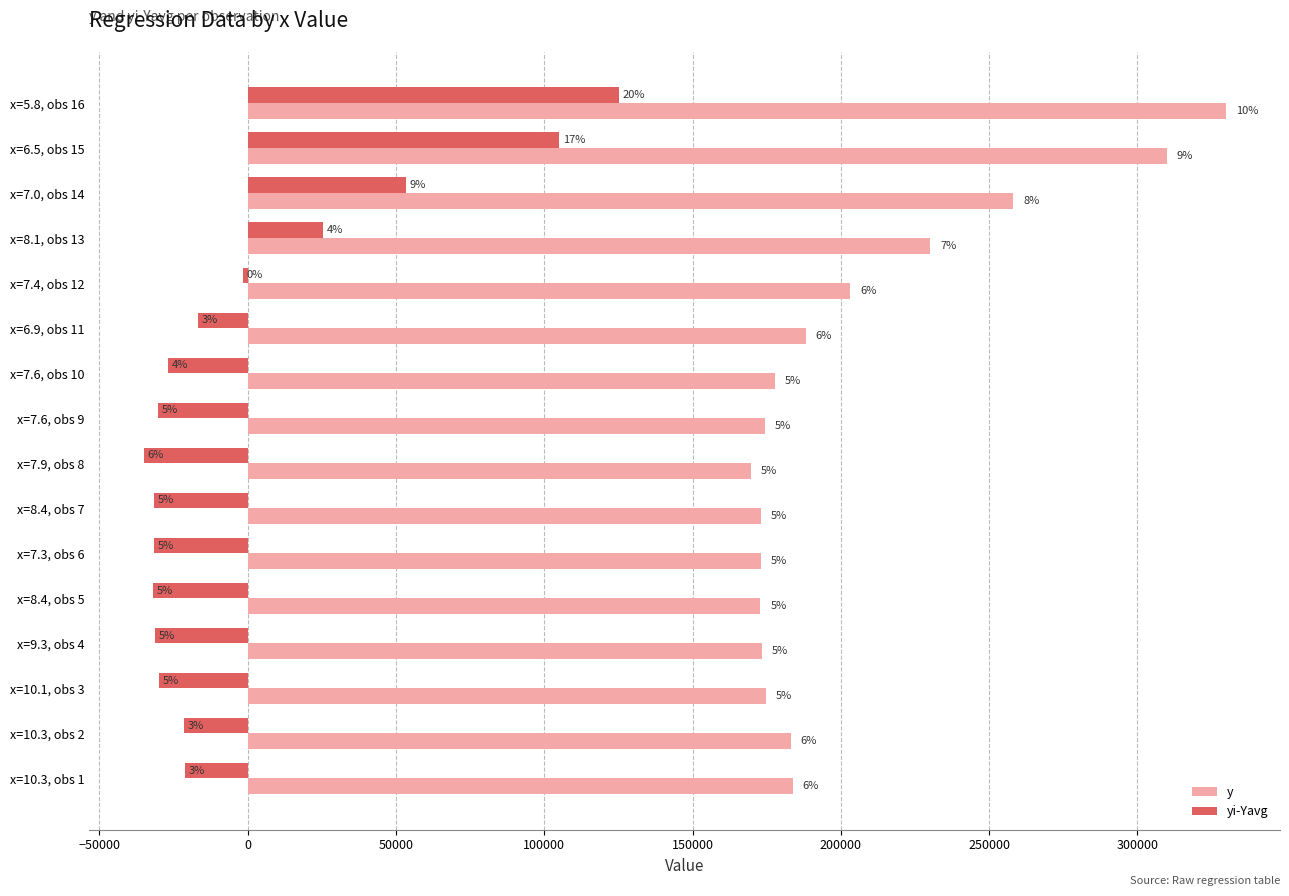

List the series in order of their peak value, lowest first.

yi-Yavg, y